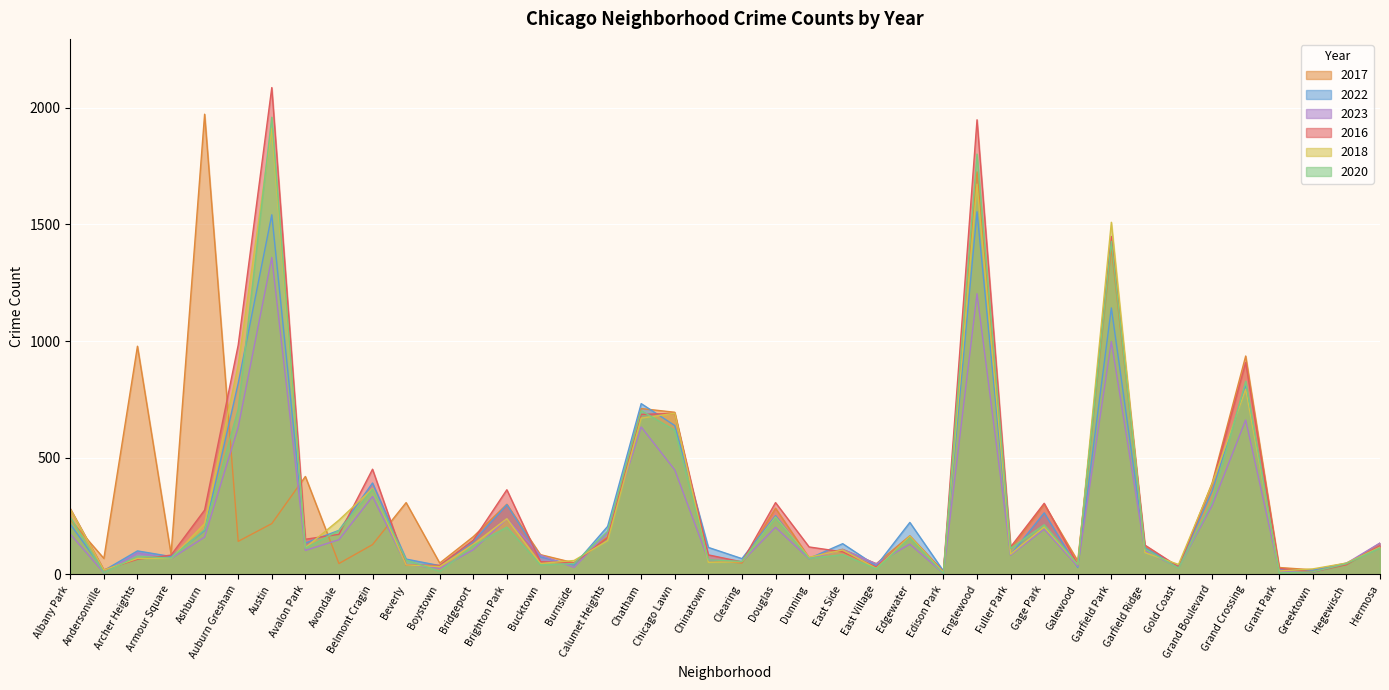

The value of 2022 at Hermosa is 115. True or false?

True